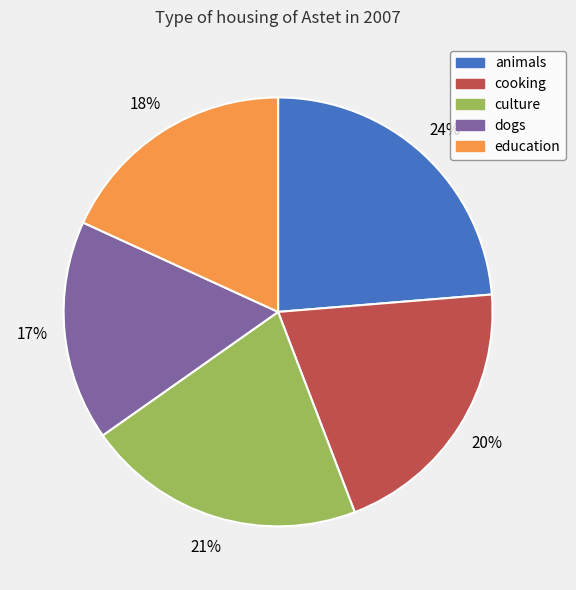

Count the number of slices in the pie.

5